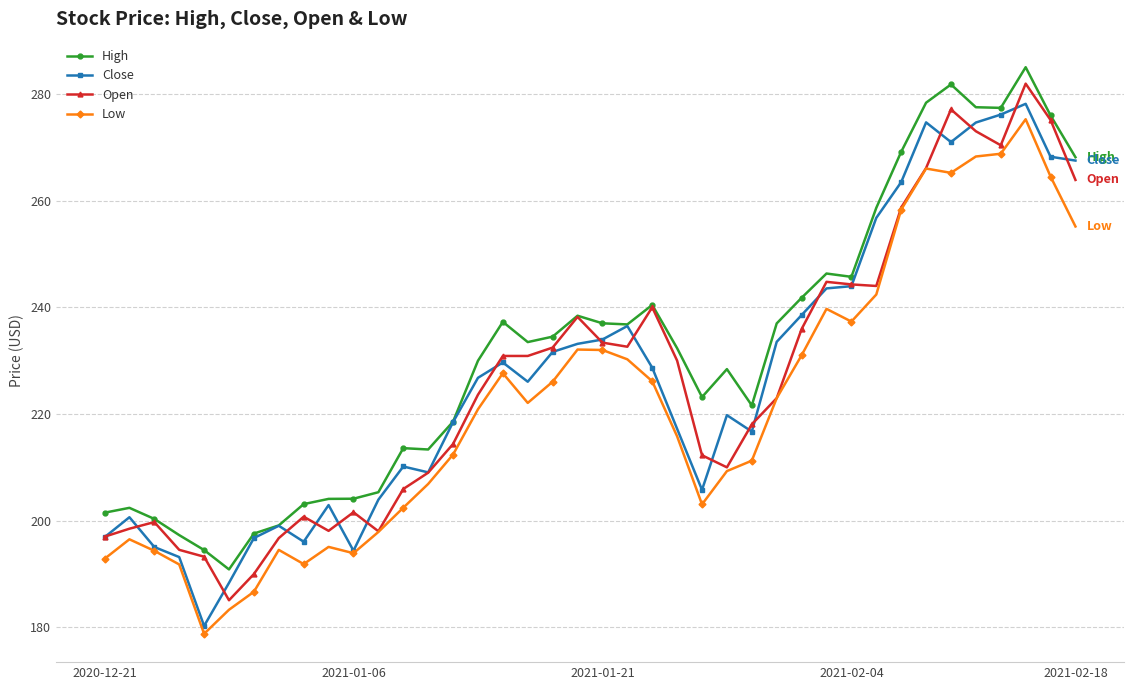

True or false: Low and High intersect in this chart.

False